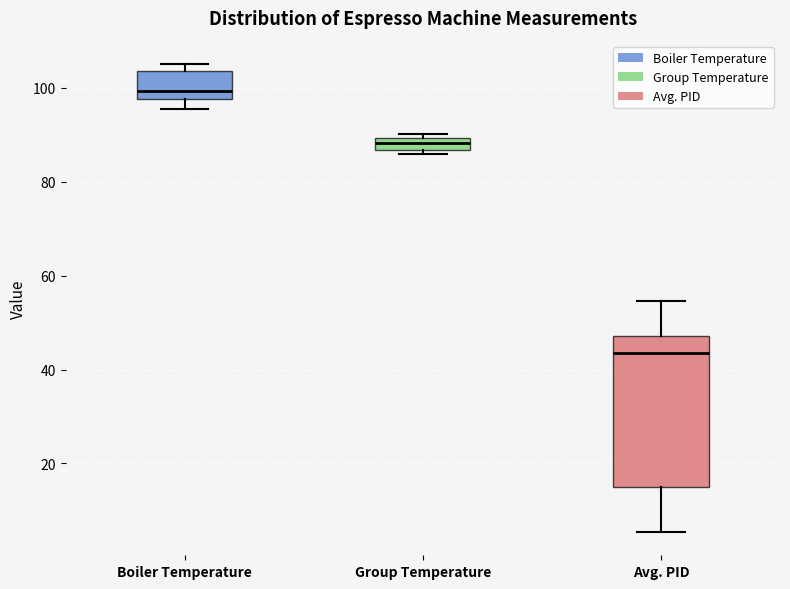

Which box has the highest median line?

Boiler Temperature